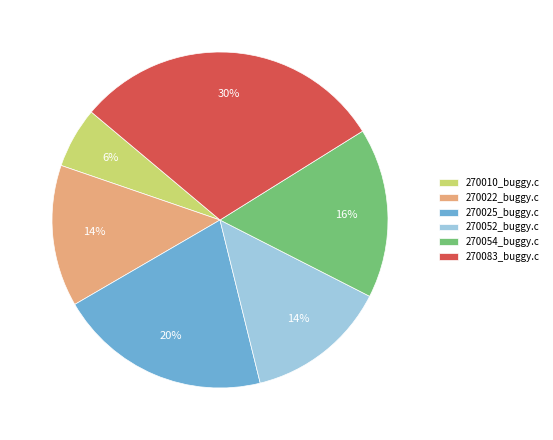

To the nearest percent, what portion does 270025_buggy.c represent?

20%